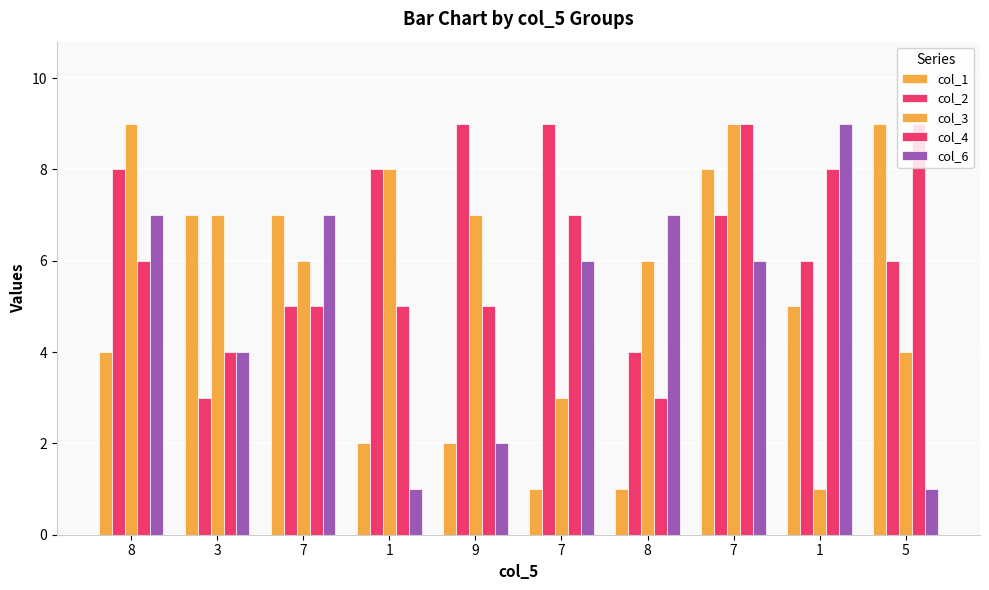

What is the total value across all series at 5?

29